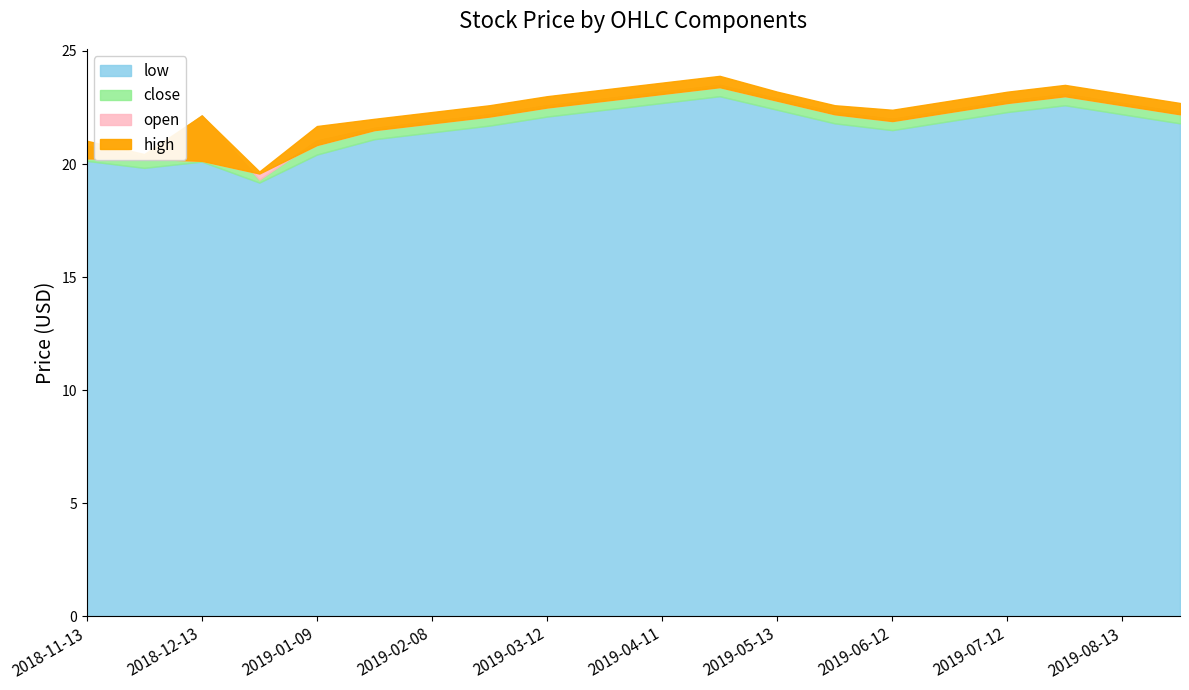

Reading left to right, list all the values displayed in this chart.

open: 2018-11-13=20.2	2018-11-28=20.2	2018-12-13=20.1	2018-12-28=19.6	2019-01-09=20.8	2019-01-24=21.5	2019-02-08=21.8	2019-02-25=22.1	2019-03-12=22.5	2019-03-27=22.8	2019-04-11=23.1	2019-04-26=23.4	2019-05-13=22.8	2019-05-28=22.2	2019-06-12=21.9	2019-06-27=22.3	2019-07-12=22.7	2019-07-29=23.0	2019-08-13=22.6	2019-08-28=22.2
high: 2018-11-13=21.0	2018-11-28=20.4	2018-12-13=22.1	2018-12-28=19.7	2019-01-09=21.7	2019-01-24=22.0	2019-02-08=22.3	2019-02-25=22.6	2019-03-12=23.0	2019-03-27=23.3	2019-04-11=23.6	2019-04-26=23.9	2019-05-13=23.2	2019-05-28=22.6	2019-06-12=22.4	2019-06-27=22.8	2019-07-12=23.2	2019-07-29=23.5	2019-08-13=23.1	2019-08-28=22.7
close: 2018-11-13=20.8	2018-11-28=20.3	2018-12-13=22.1	2018-12-28=19.3	2019-01-09=21.0	2019-01-24=21.6	2019-02-08=21.9	2019-02-25=22.2	2019-03-12=22.6	2019-03-27=22.9	2019-04-11=23.2	2019-04-26=23.5	2019-05-13=22.9	2019-05-28=22.3	2019-06-12=22.0	2019-06-27=22.4	2019-07-12=22.8	2019-07-29=23.1	2019-08-13=22.7	2019-08-28=22.3
low: 2018-11-13=20.1	2018-11-28=19.8	2018-12-13=20.1	2018-12-28=19.2	2019-01-09=20.4	2019-01-24=21.1	2019-02-08=21.4	2019-02-25=21.7	2019-03-12=22.1	2019-03-27=22.4	2019-04-11=22.7	2019-04-26=23.0	2019-05-13=22.4	2019-05-28=21.8	2019-06-12=21.5	2019-06-27=21.9	2019-07-12=22.3	2019-07-29=22.6	2019-08-13=22.2	2019-08-28=21.8